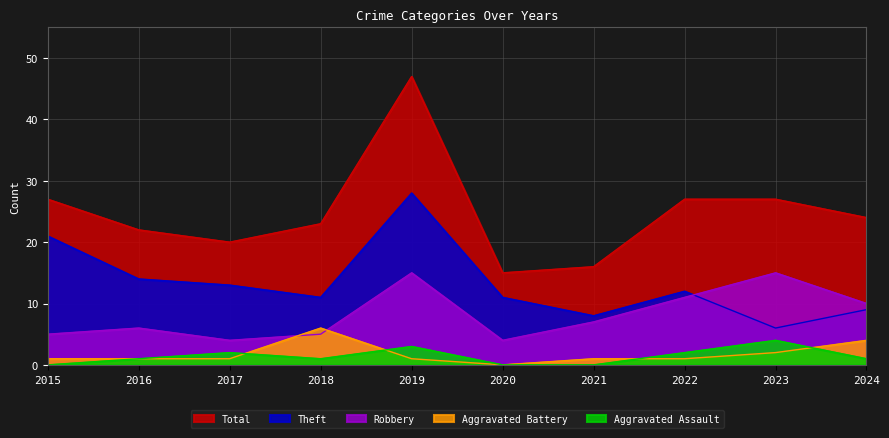

How many distinct data groups are displayed?

5